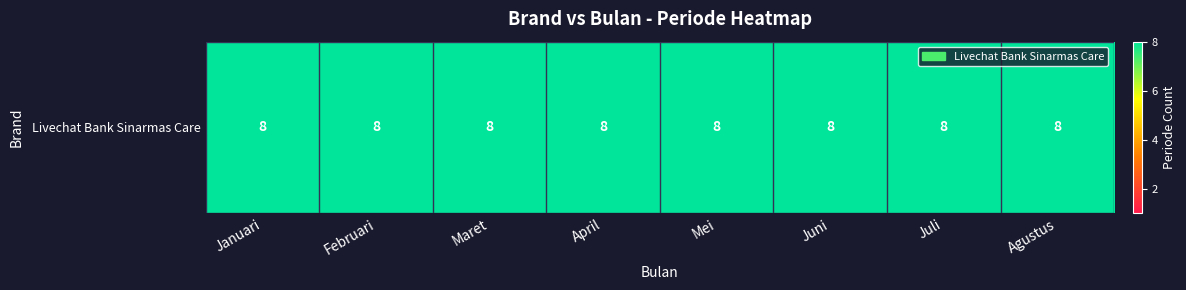

What is the maximum value shown in the chart?

8